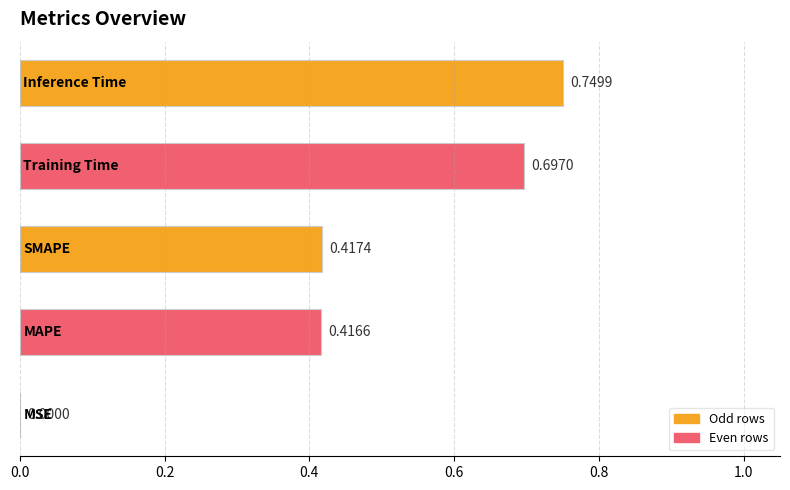

How many categories are shown in the chart?

5